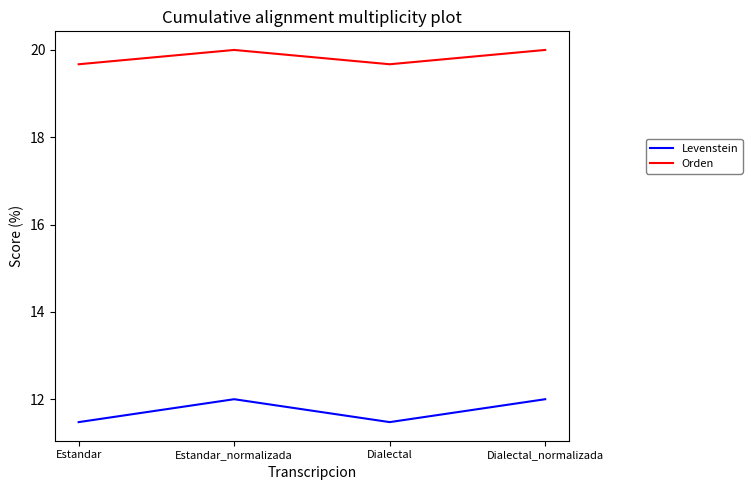

What is the difference between the second highest and minimum values in the Levenstein series?

0.5